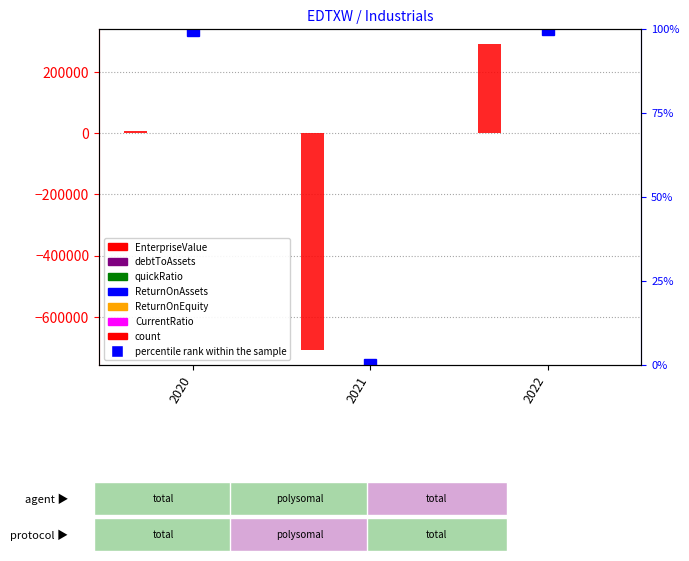

What is the average value of the EnterpriseValue series?

-137031.2